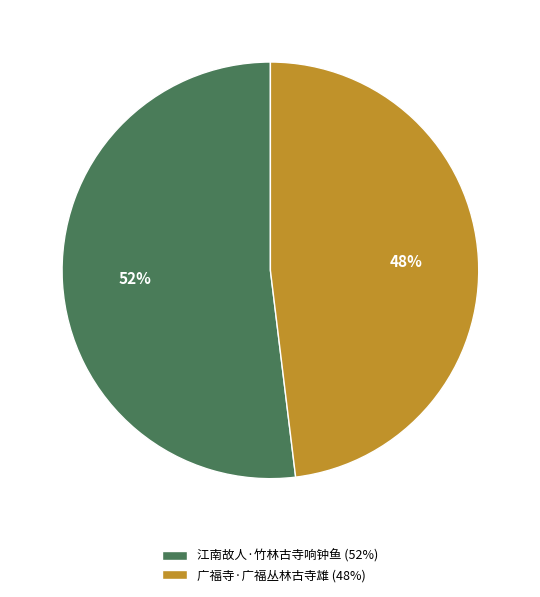

To the nearest percent, what portion does 广福寺·广福丛林古寺雄 represent?

48%